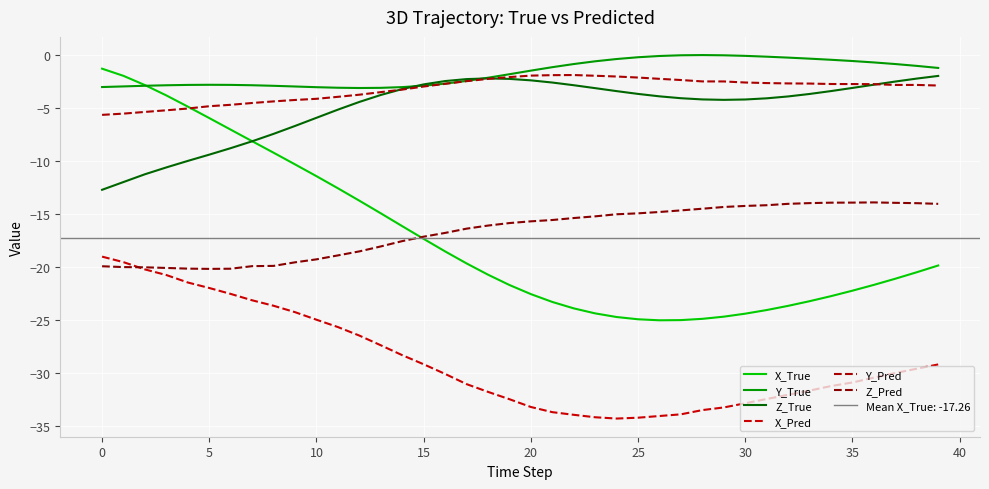

True or false: Y_Pred and X_Pred intersect in this chart.

False